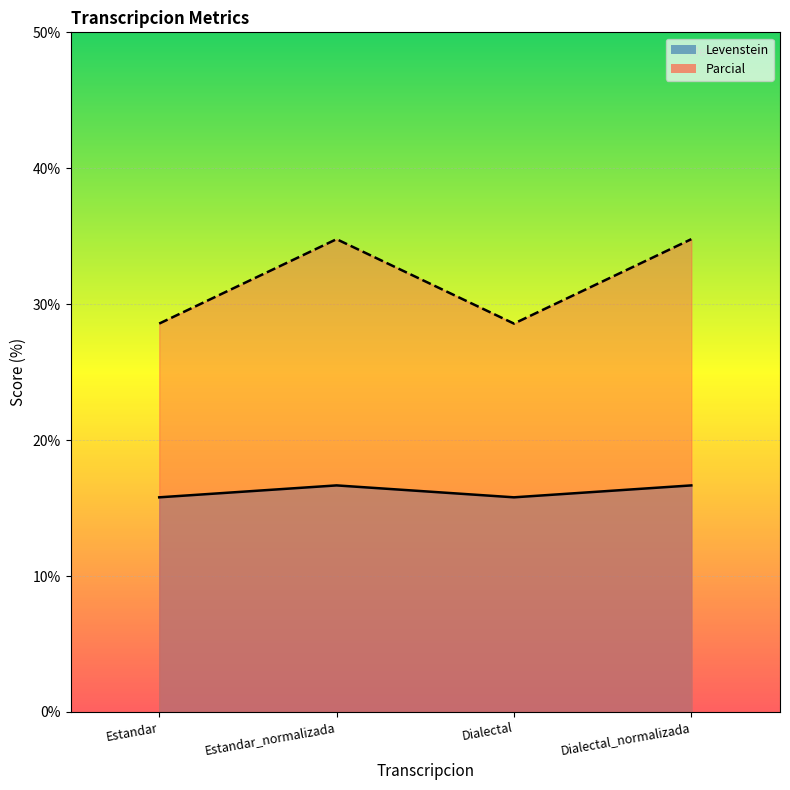

Rank the series by their average value, from lowest to highest.

Levenstein, Parcial